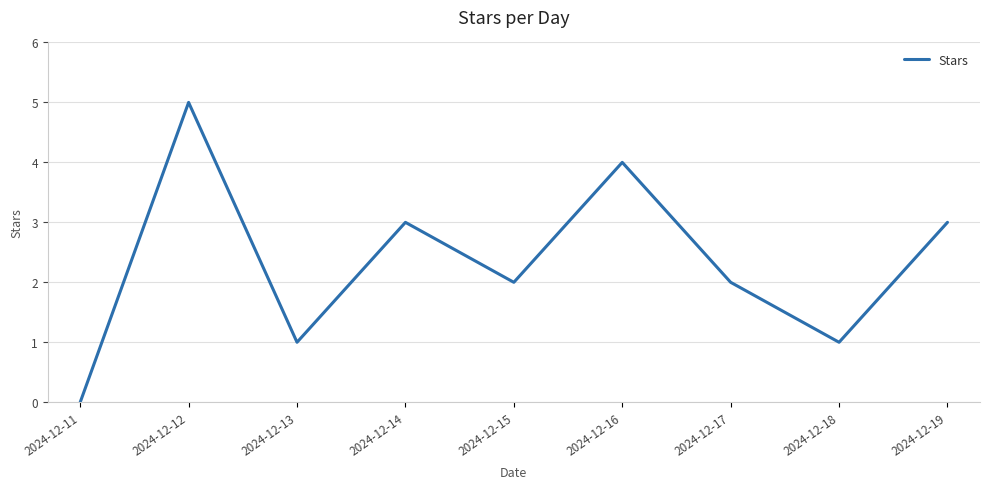

Which category has the highest value across all series?

2024-12-12